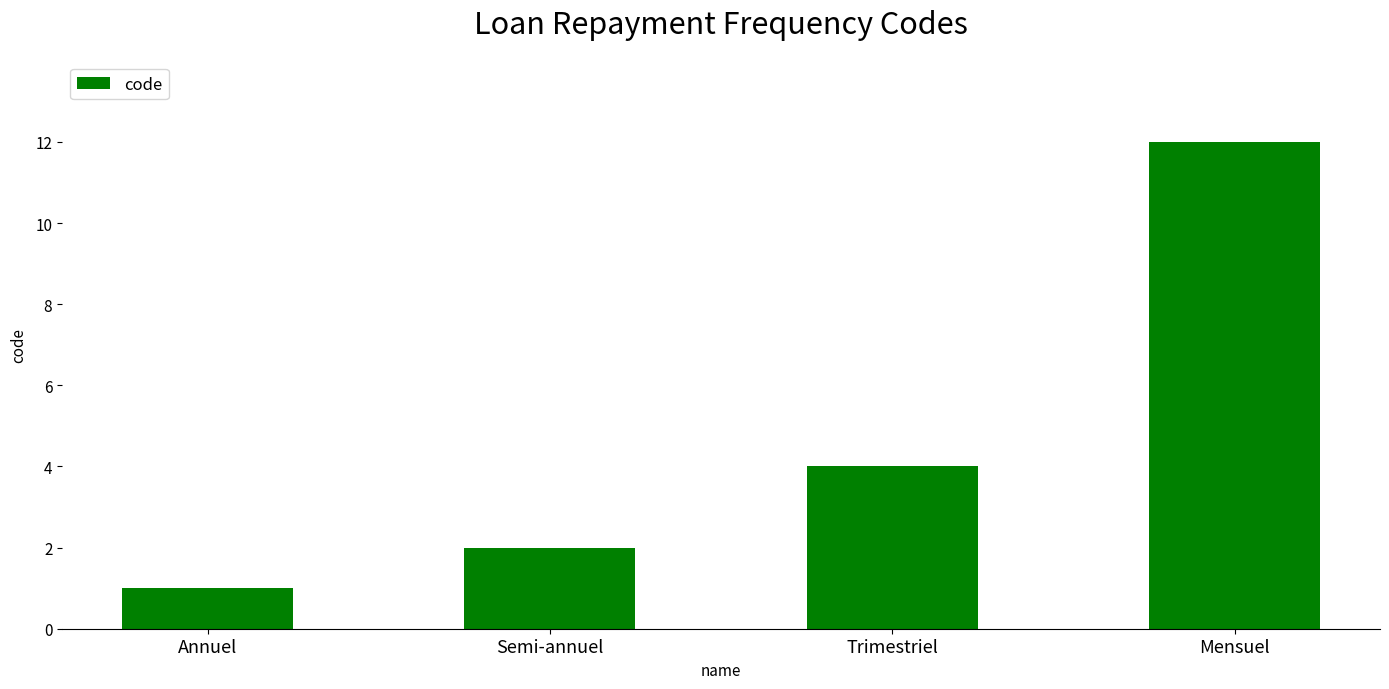

Are the bars horizontal?

No